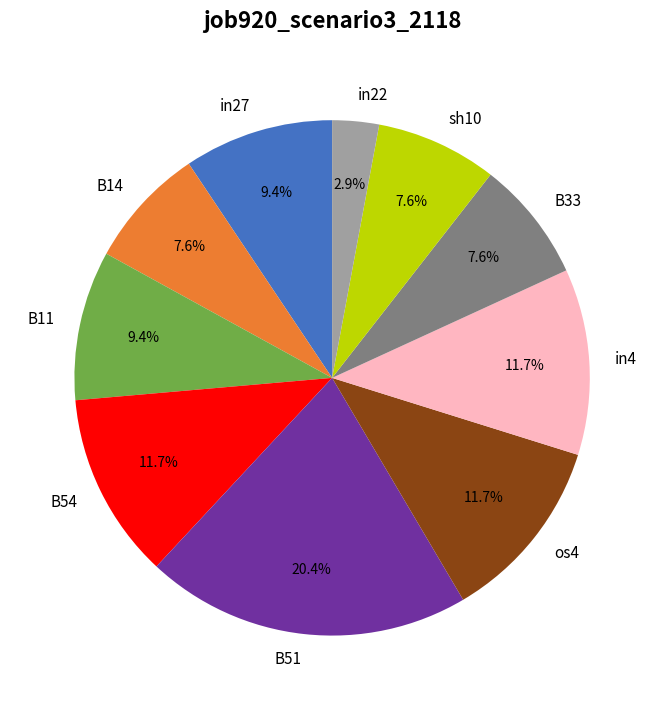

Which has a higher value, in22 or os4?

os4